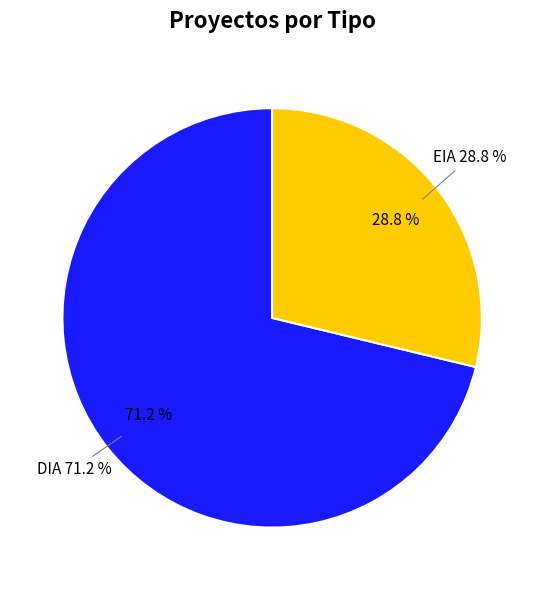

To the nearest percent, what is the difference between the EIA and DIA slice percentages?

42%